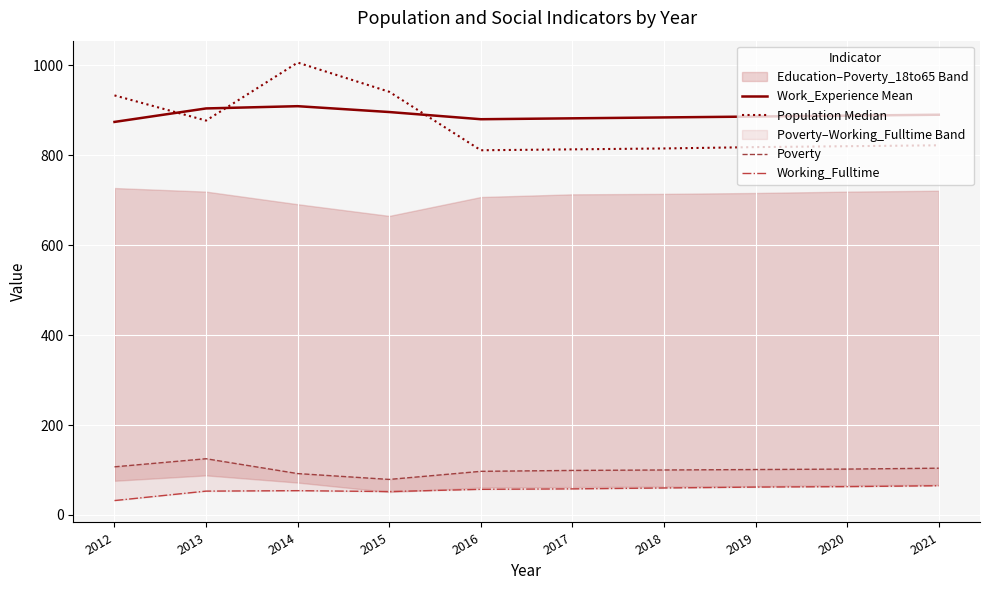

Which has a higher value, 2016 or 2021?

2021